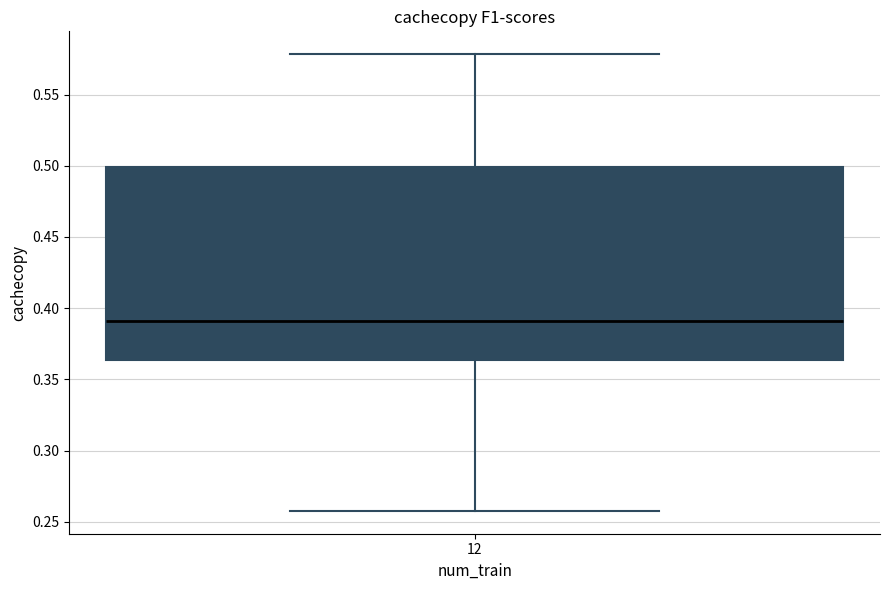

Read this box plot against the y-axis: the position of the median line, the range covered by the box, and the ends of both whiskers. The values are not printed on the chart, so give them approximately, as read against the axis.

median 0.390, box 0.365 to 0.500, whiskers 0.260 to 0.580